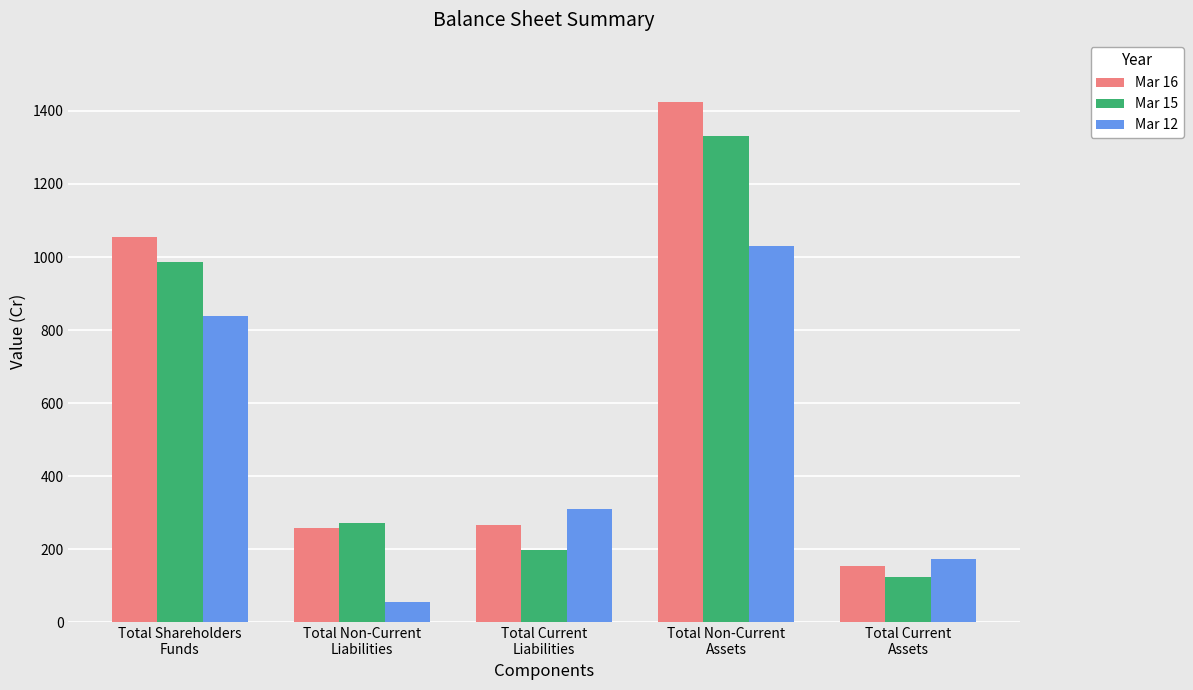

How many bars are there in total?

15